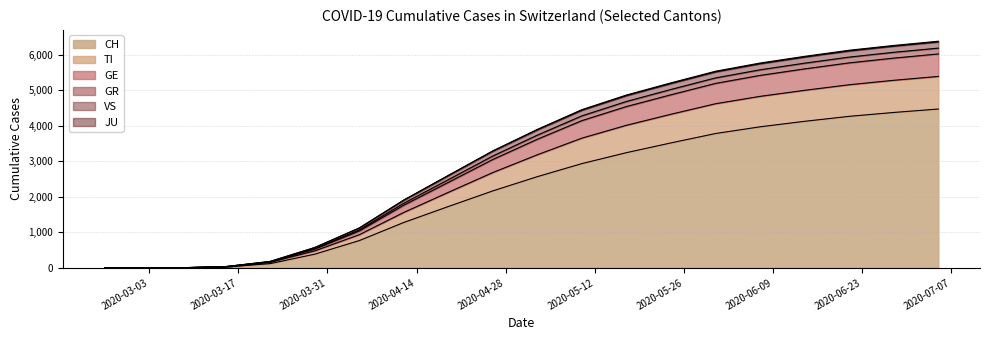

What is the highest value of the CH series?

4474